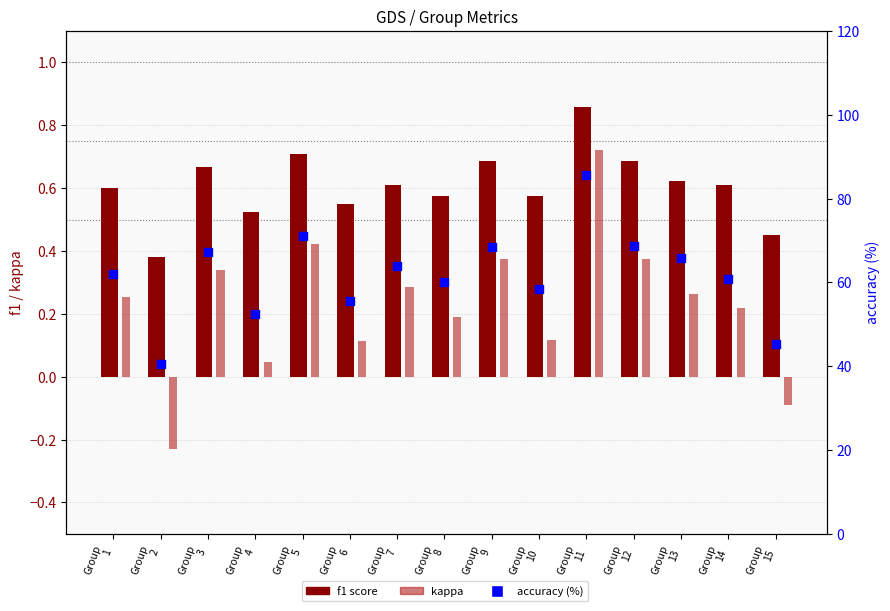

What are all the series names shown in the legend?

f1 score, kappa, accuracy (%)